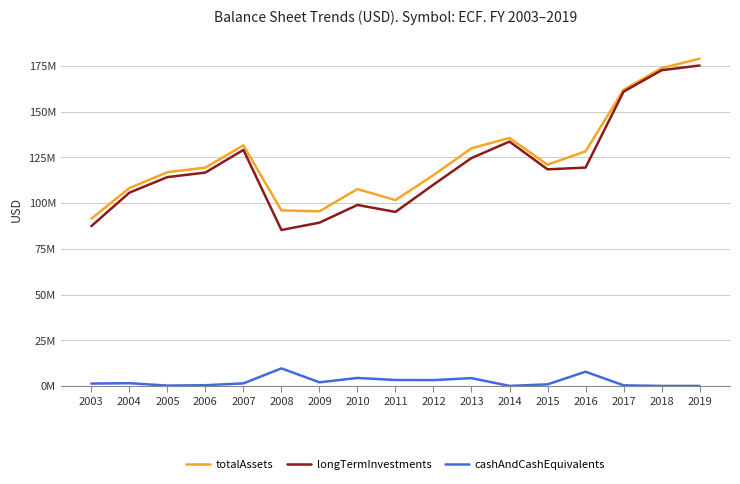

Where does the cashAndCashEquivalents series first go above 1400000?

2004